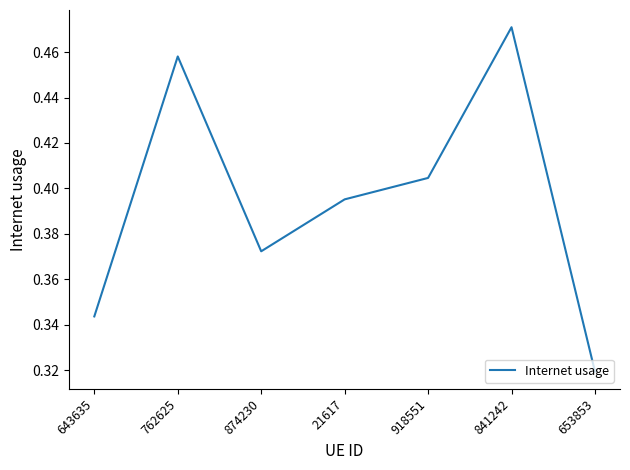

Rank the categories by value from highest to lowest.

841242, 762625, 918551, 21617, 874230, 643635, 653853